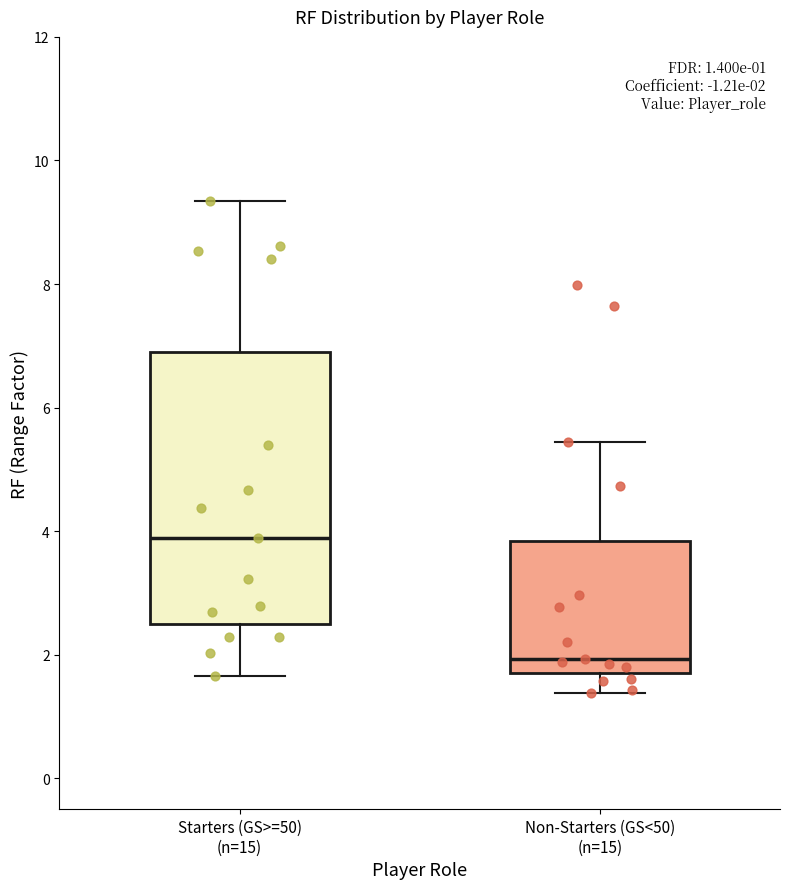

Which box's median line is the lowest?

Non-Starters (GS<50) (n=15)